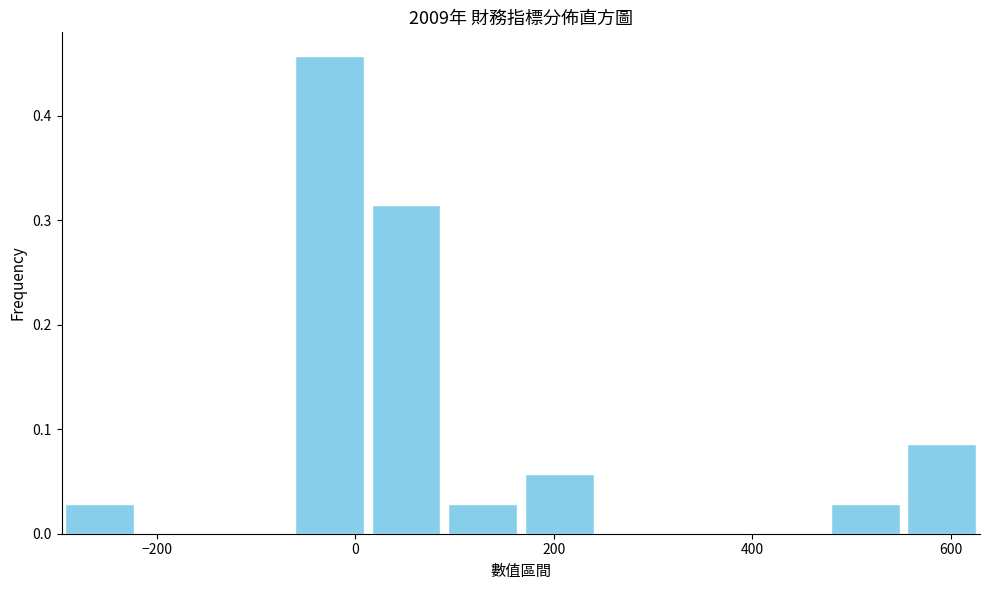

Around what value on the x-axis is the tallest bar? Give the approximate position of its centre, as read against the axis.

-20